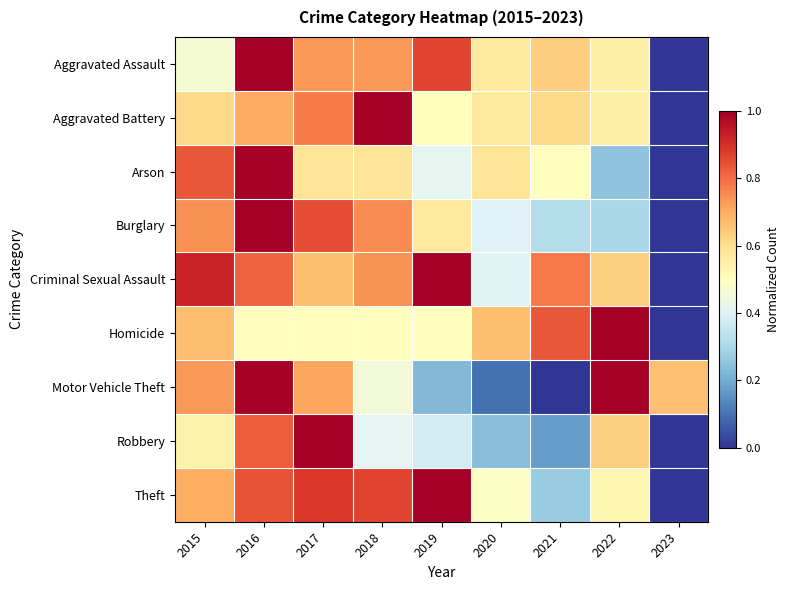

How many categories are shown in the chart?

9